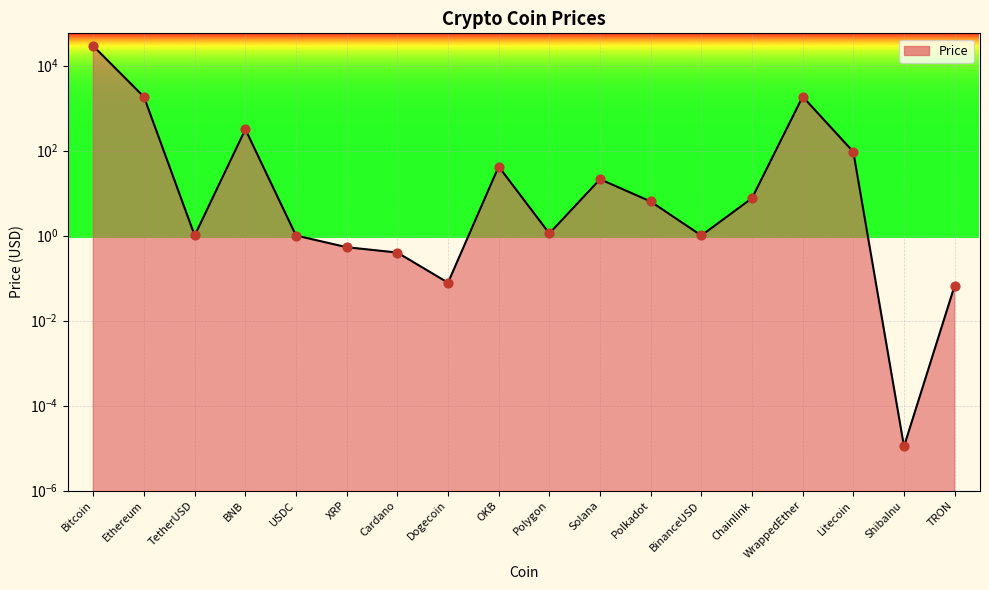

Which has a higher value, Bitcoin or Dogecoin?

Bitcoin